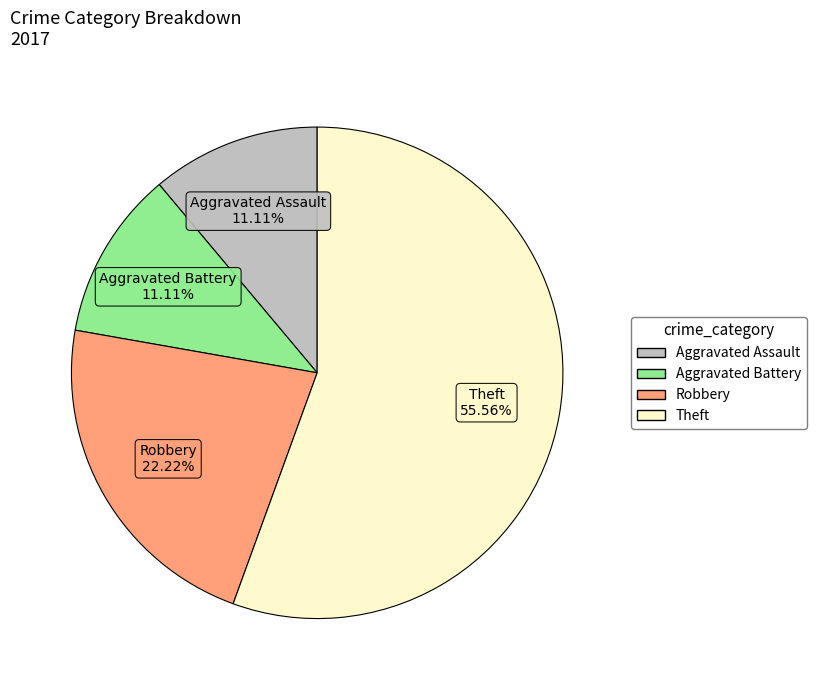

How many slices are in this pie chart?

4